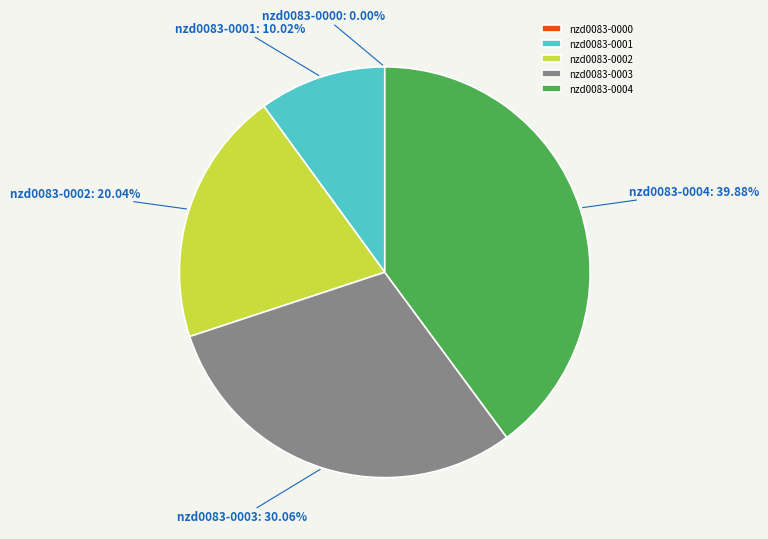

What is the ratio of the value at nzd0083-0004 to the value at nzd0083-0001?

4.0